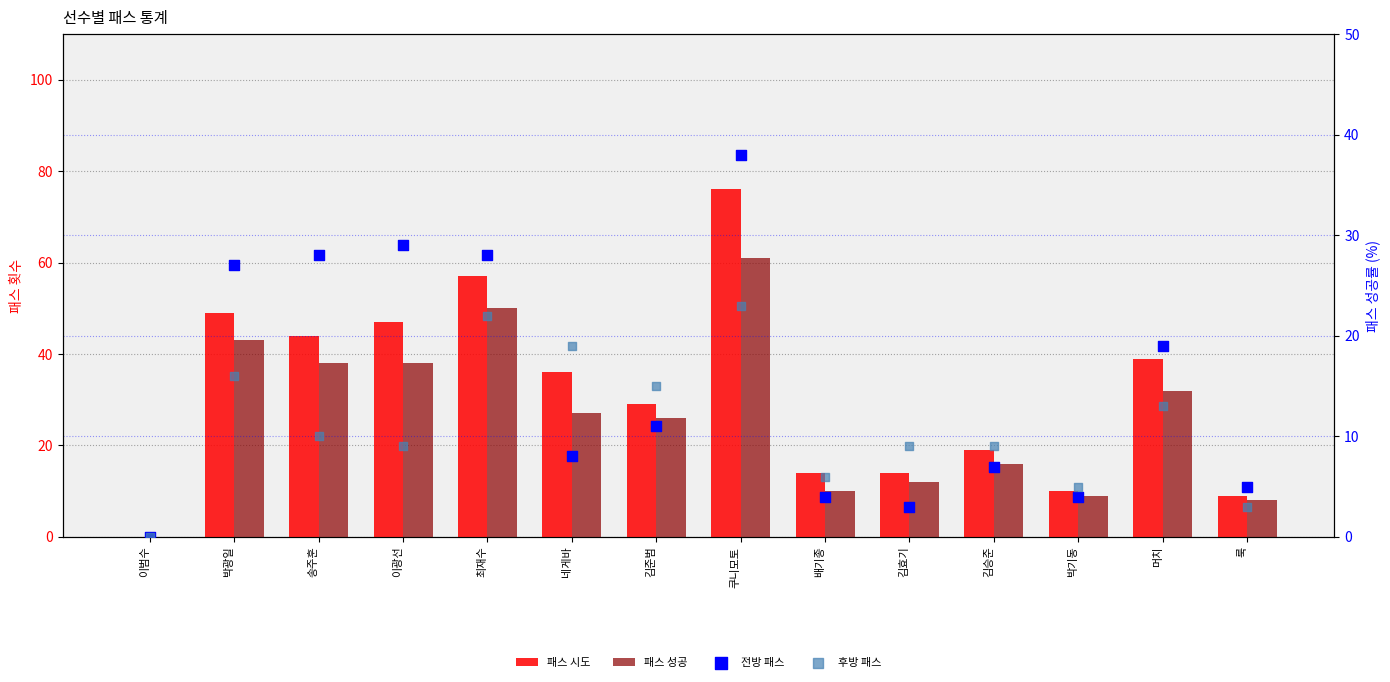

Which series reaches the maximum Y coordinate?

패스 시도